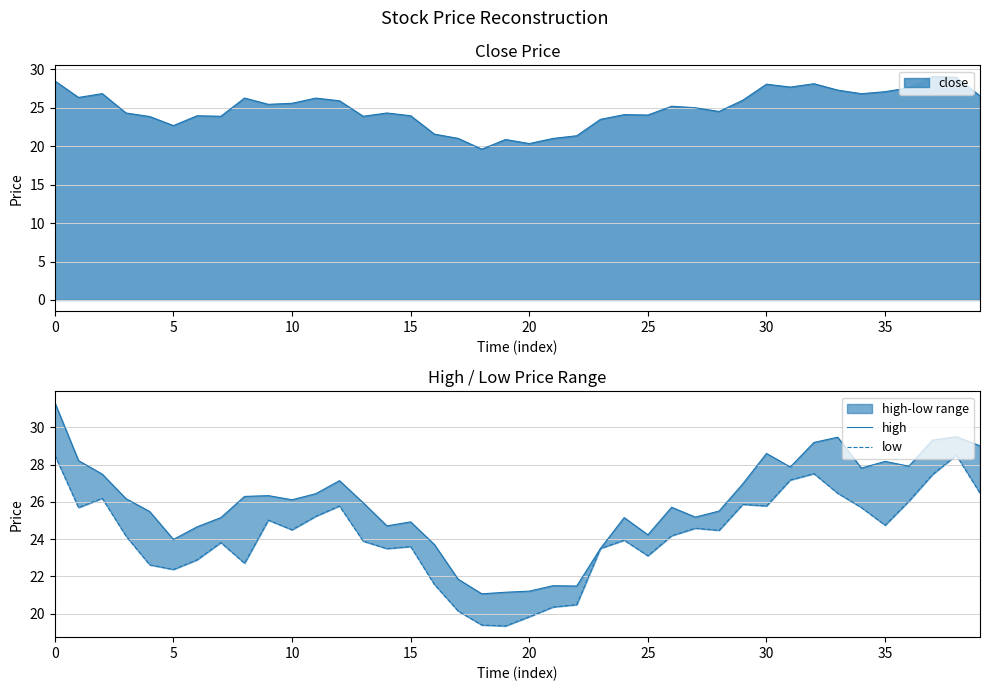

At which label is high closest to 26?

13